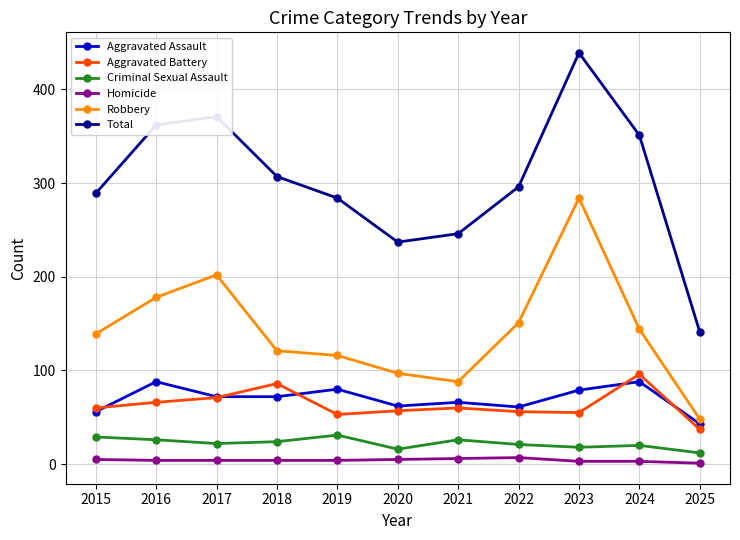

Rank the categories by Robbery value from lowest to highest.

2025, 2021, 2020, 2019, 2018, 2015, 2024, 2022, 2016, 2017, 2023